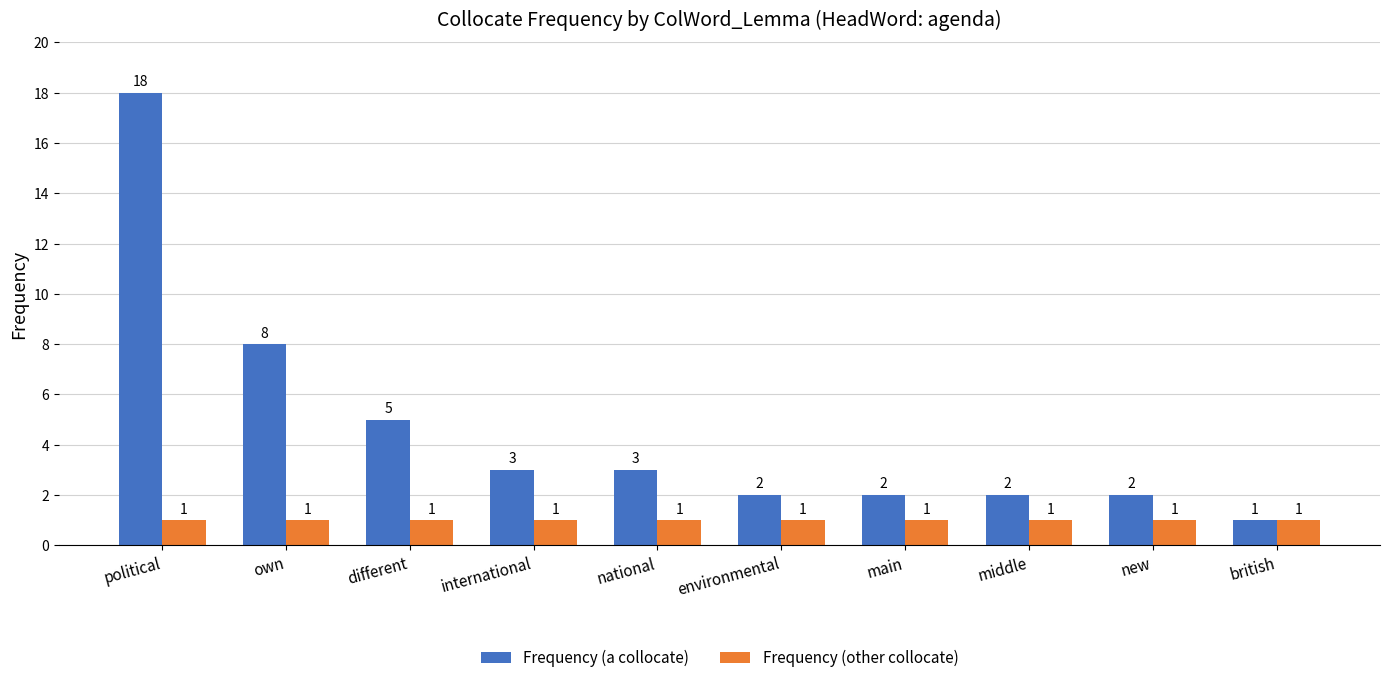

What is the spread (max minus min) of values at international?

2